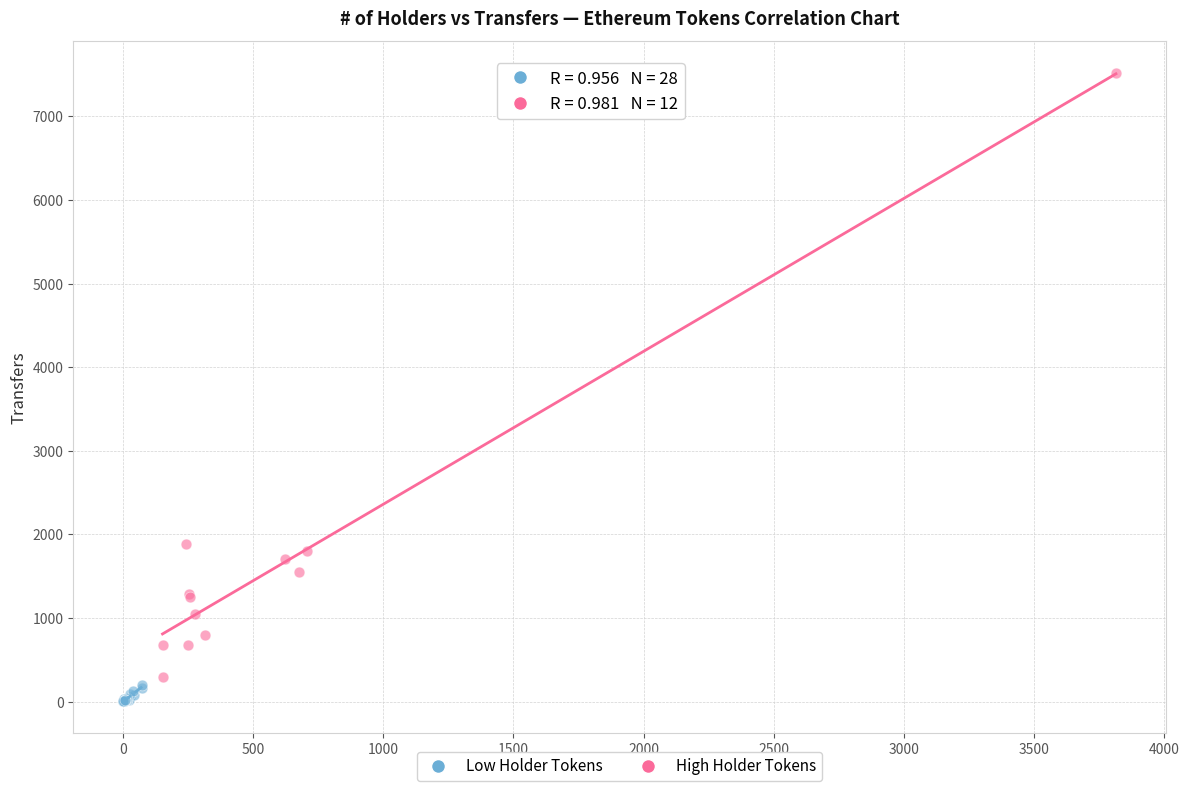

Which series has the largest Y range (max minus min)?

High Holder Tokens